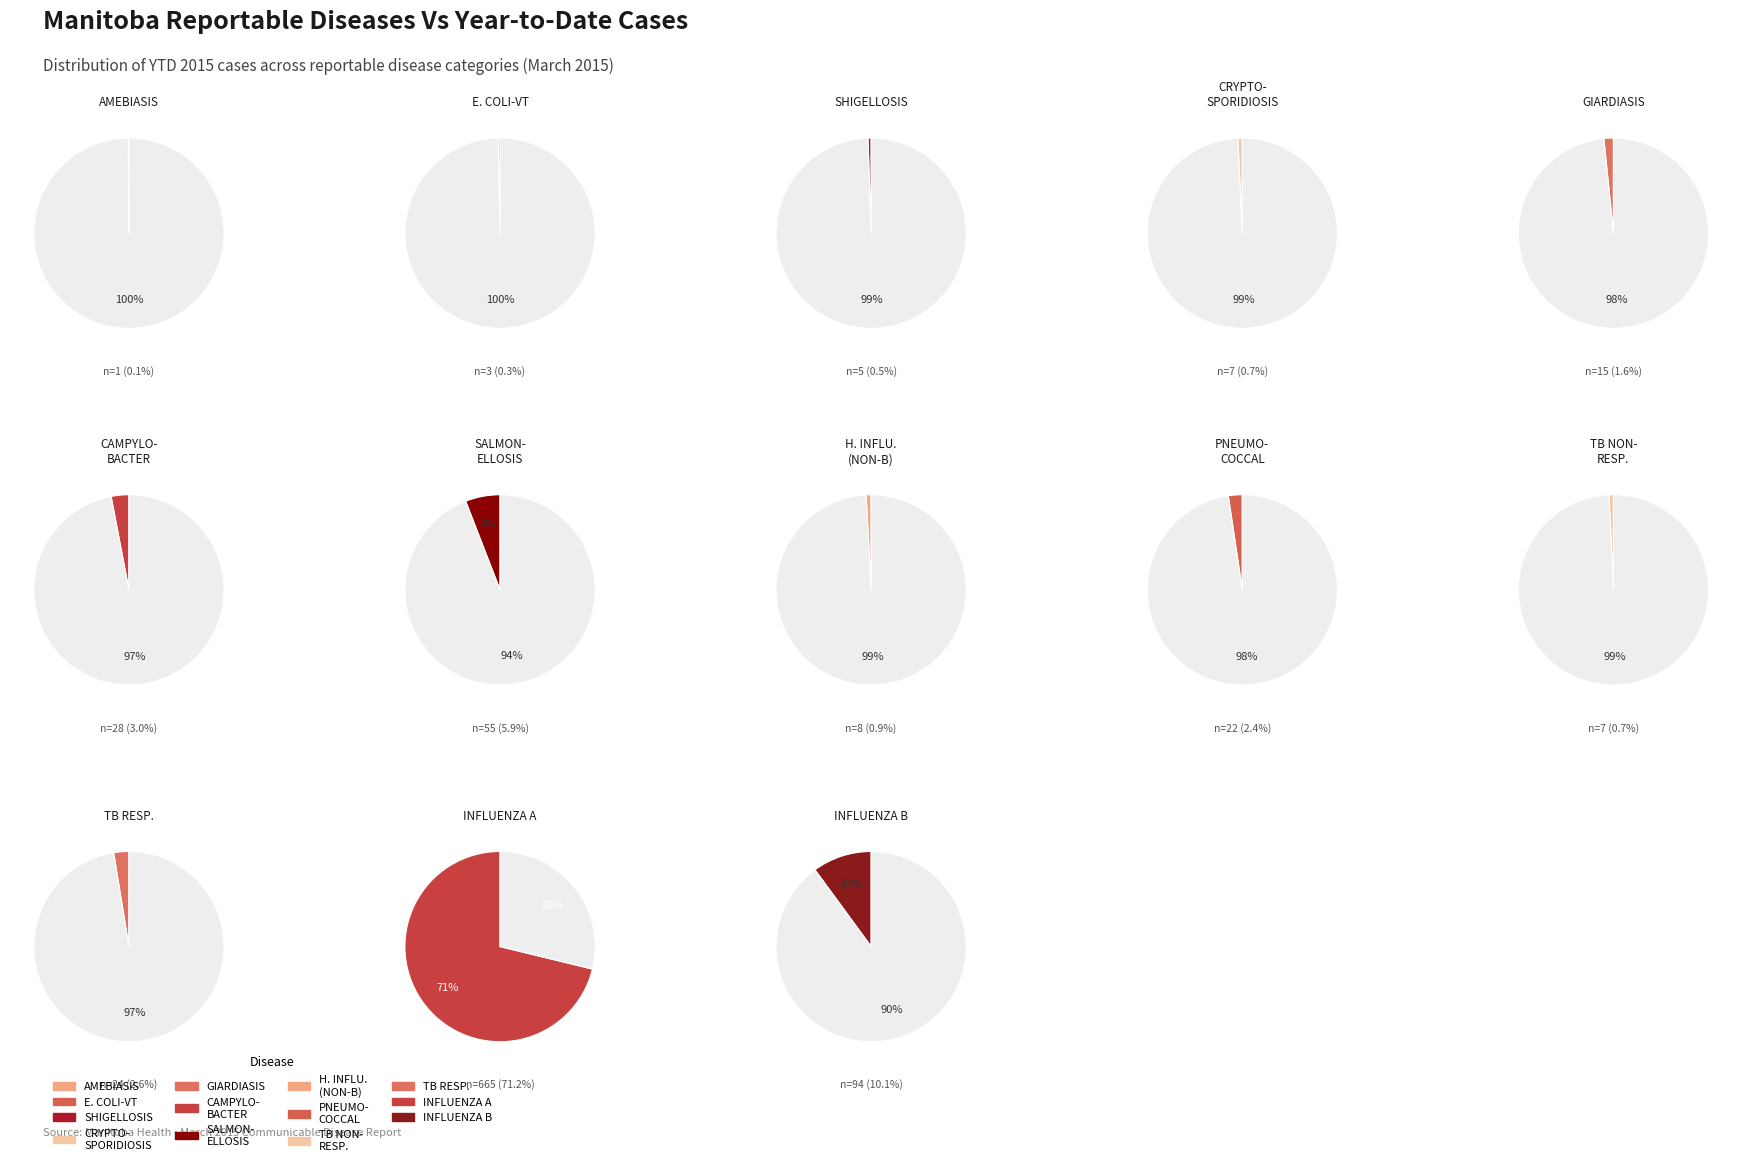

Which slice is the smallest?

AMEBIASIS